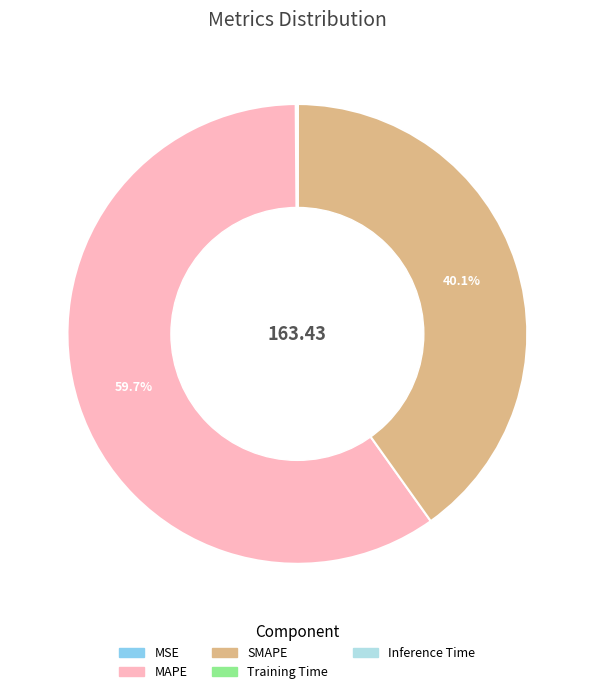

Which category has the biggest portion of the pie?

MAPE